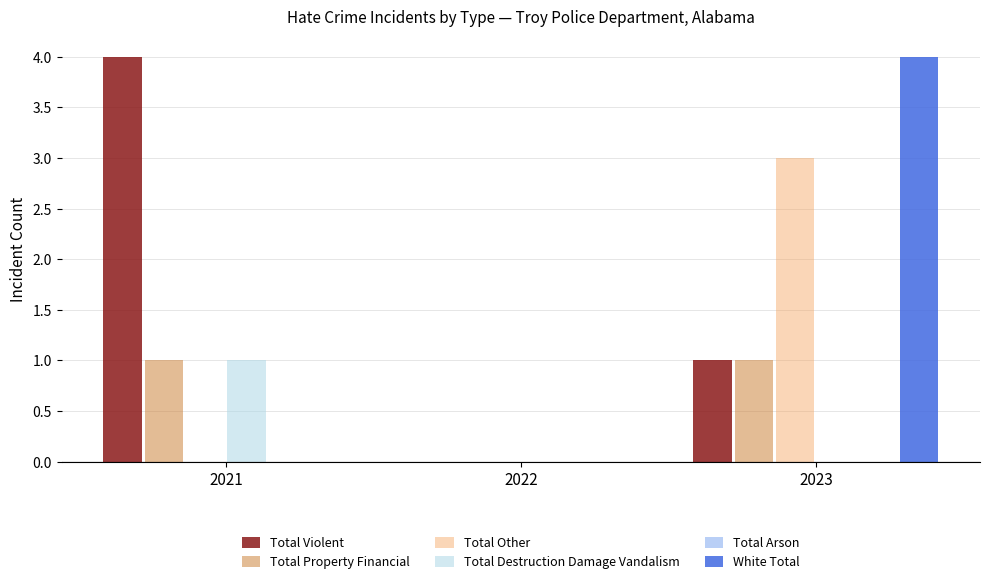

Are the bars horizontal?

No